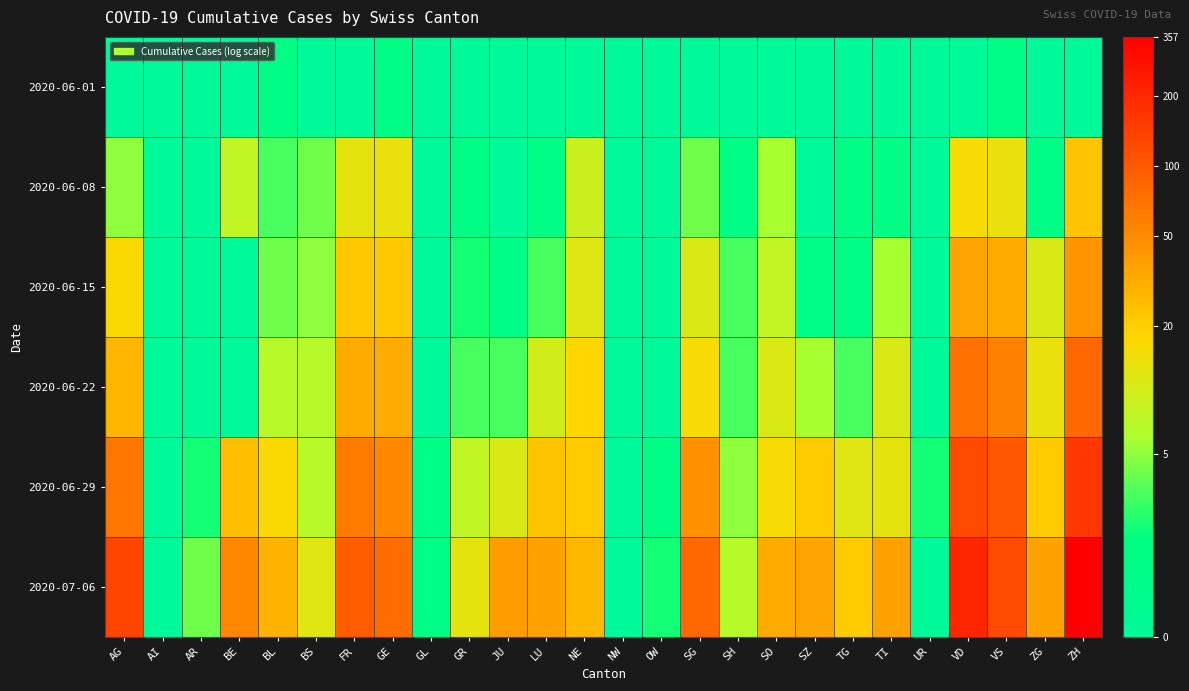

Between AI and VD, which series saw the biggest shift?

2020-07-06